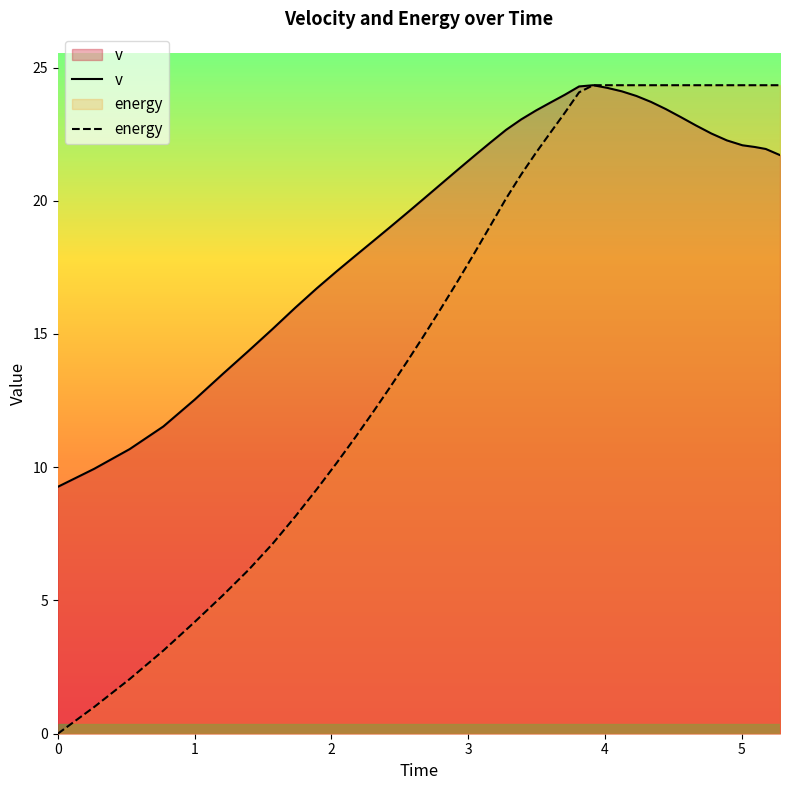

What are all the series names shown in the legend?

v, energy